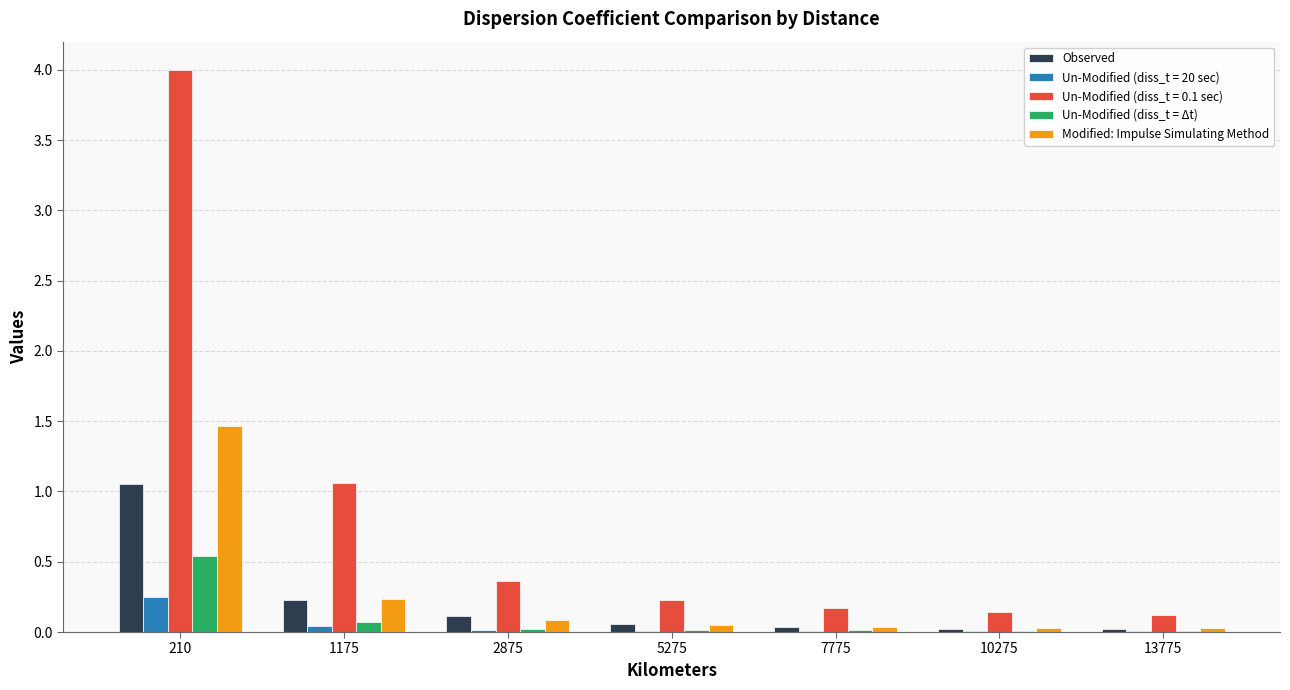

What is the greatest value displayed?

4.0